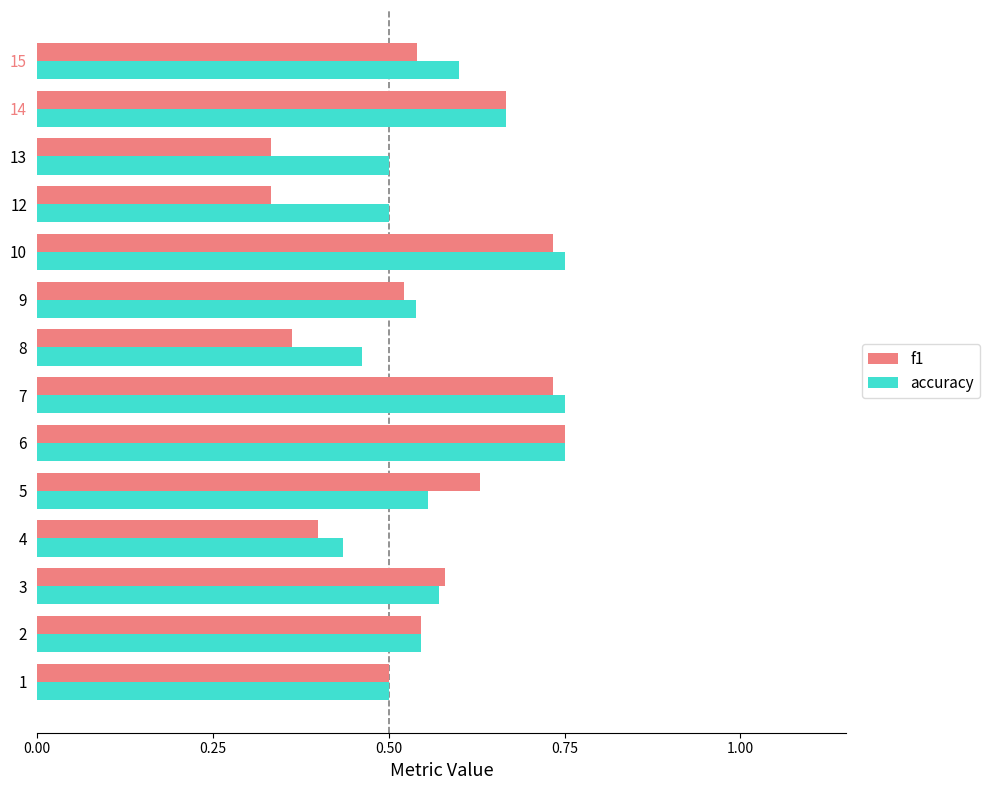

Which series has the largest range (max minus min)?

f1